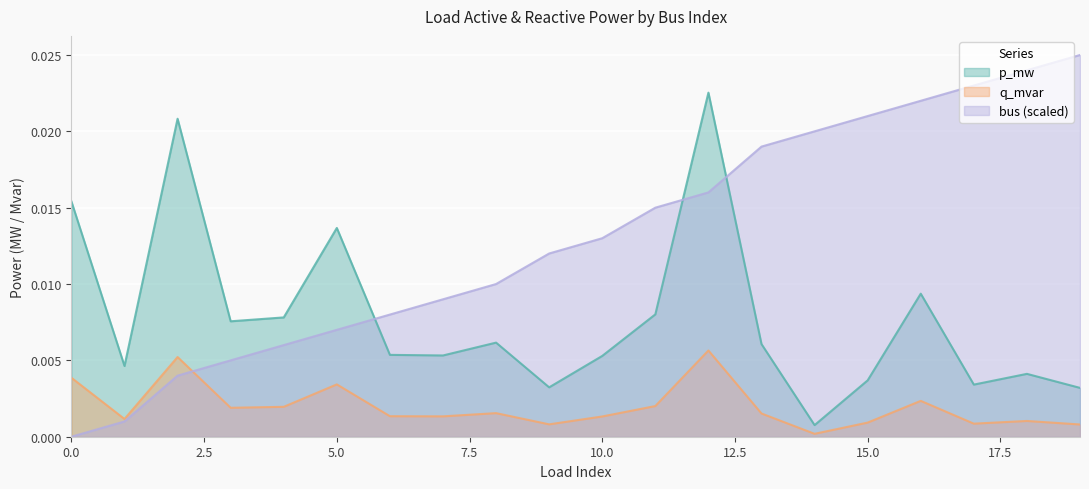

Rank the series by their average value, from lowest to highest.

q_mvar, p_mw, bus (scaled)